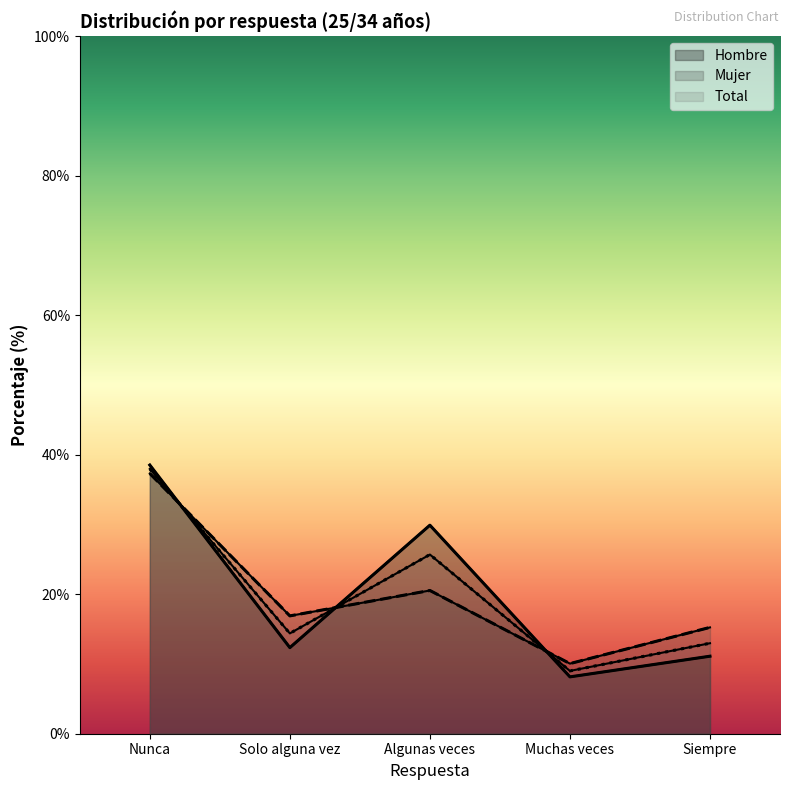

At how many categories does at least one series exceed 25?

2